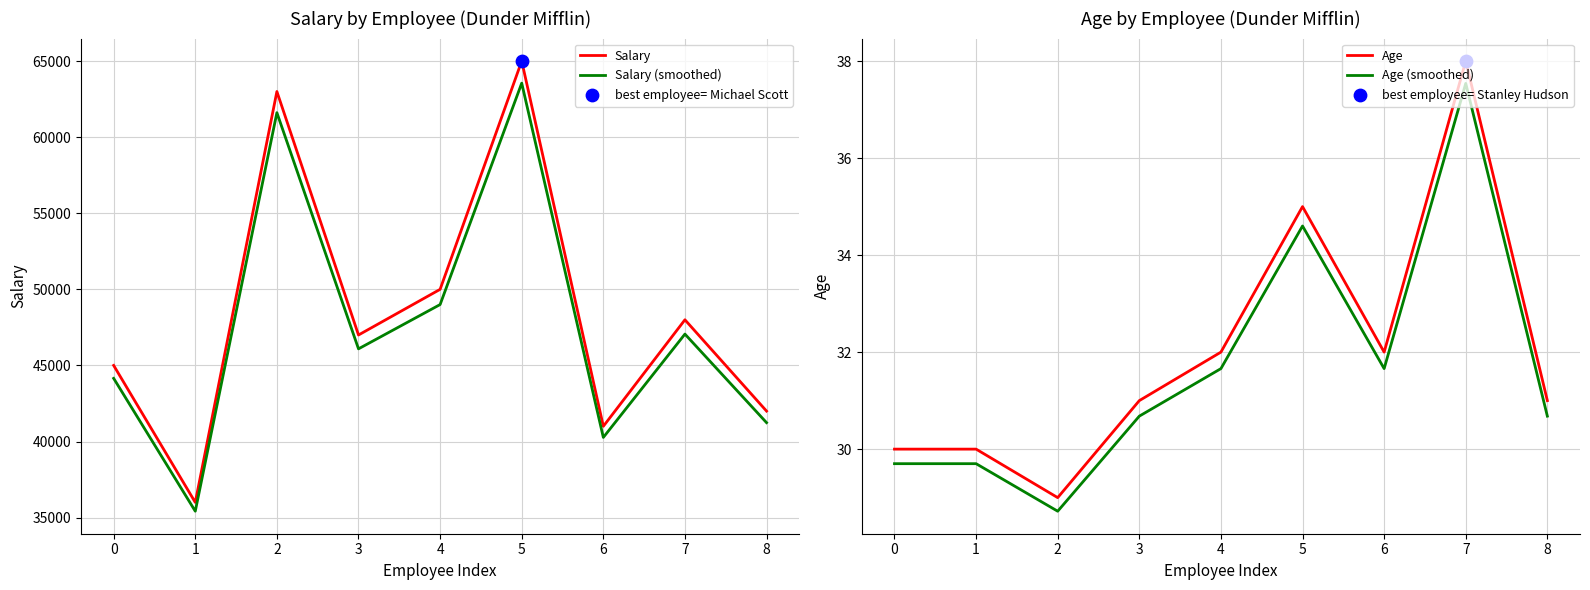

Which series has the largest total across all categories?

Salary